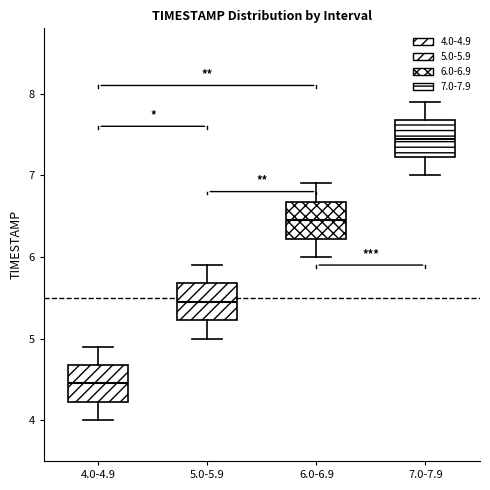

Reading left to right, transcribe this box plot: for each box, give where its median line is, the range the box spans, and where its two whiskers end, as read against the y-axis. The values are not printed on the chart, so give them approximately, as read against the axis.

4.0-4.9: median 4.5, box 4.2 to 4.7, whiskers 4.0 to 4.9
5.0-5.9: median 5.5, box 5.2 to 5.7, whiskers 5.0 to 5.9
6.0-6.9: median 6.5, box 6.2 to 6.7, whiskers 6.0 to 6.9
7.0-7.9: median 7.5, box 7.2 to 7.7, whiskers 7.0 to 7.9